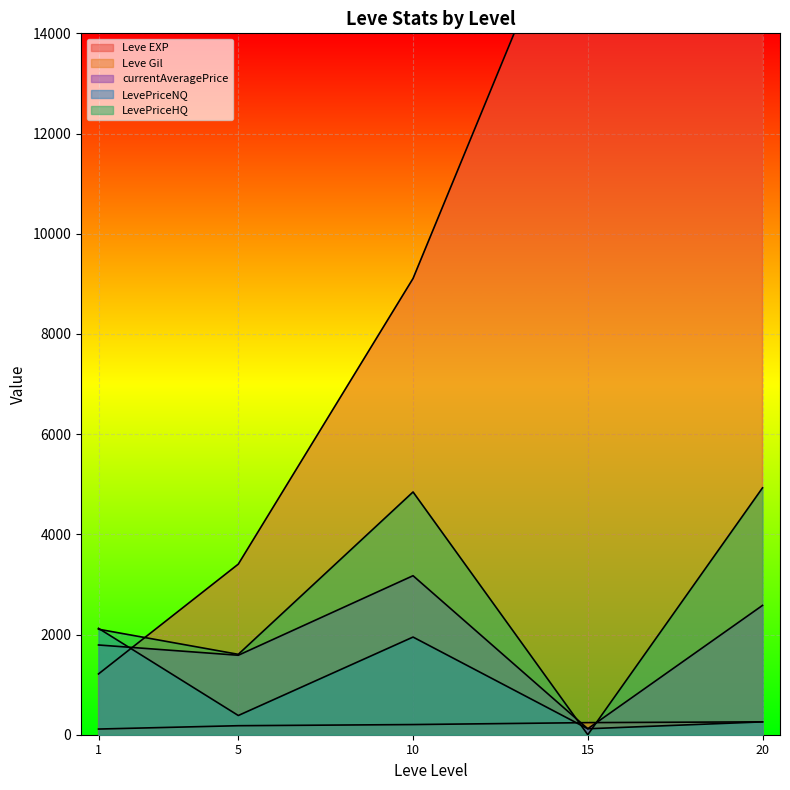

What is the spread (max minus min) of values at 20?

21600.0